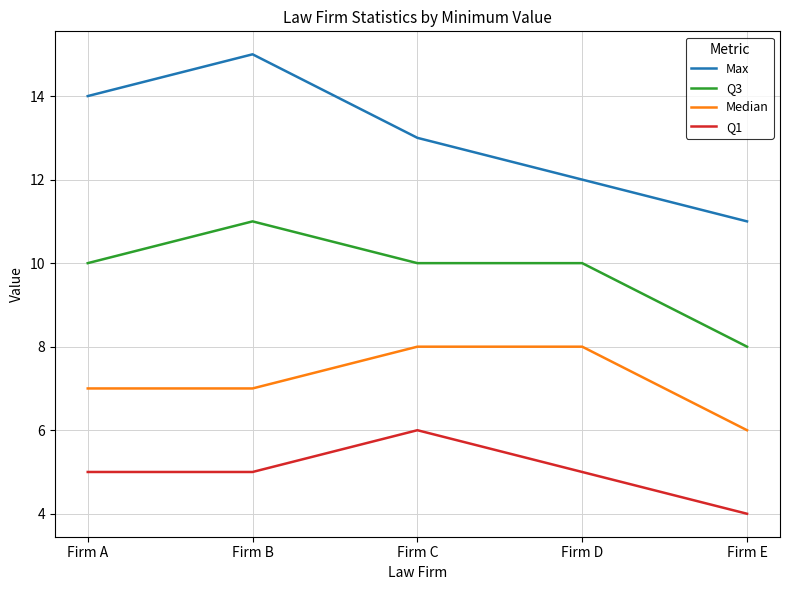

At which category is the sum across all series the highest?

Firm B